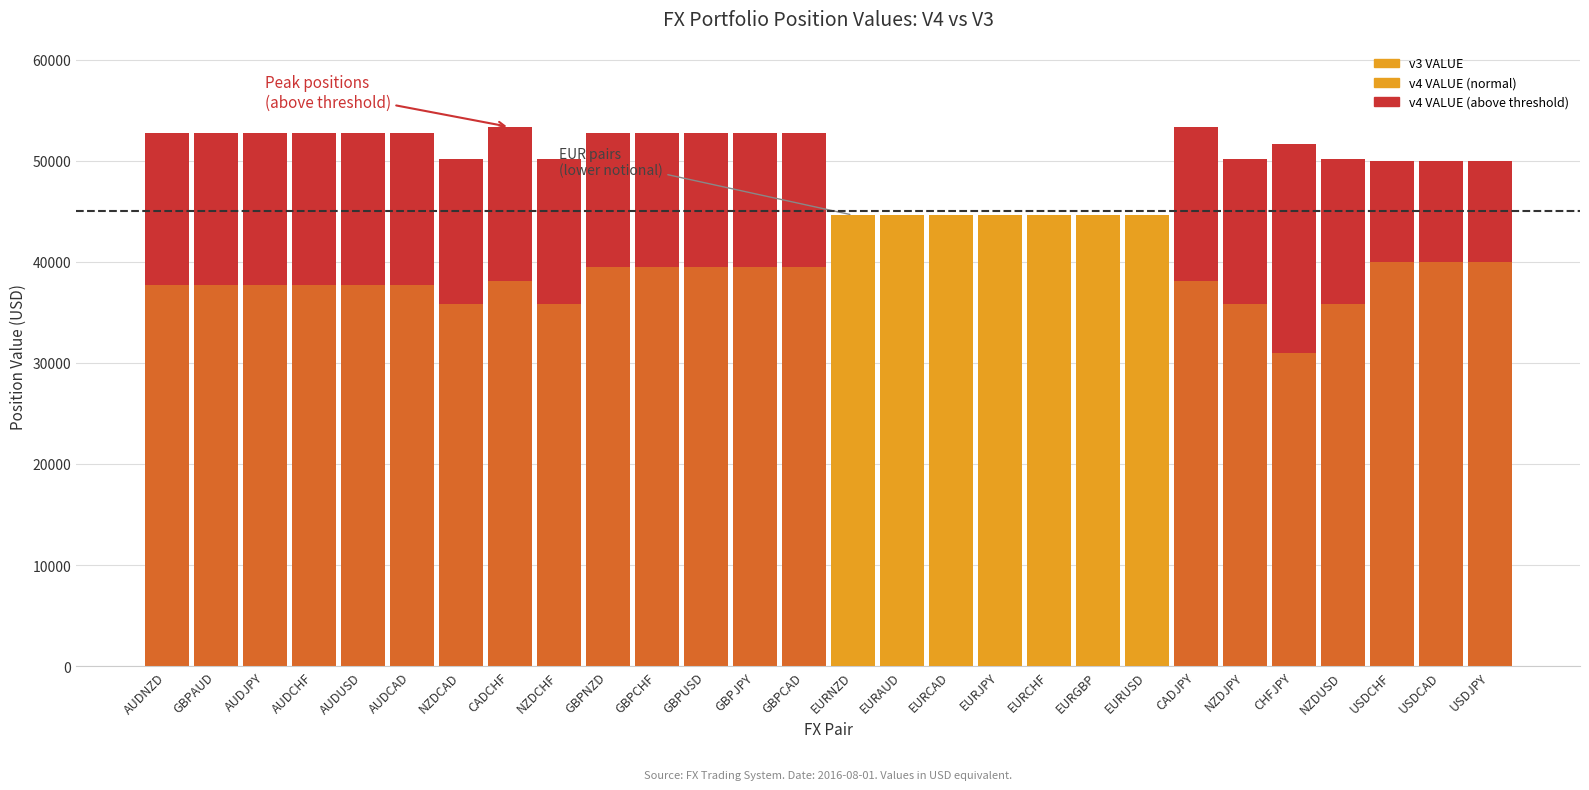

What is the label of the 22nd bar from the left?

CADJPY